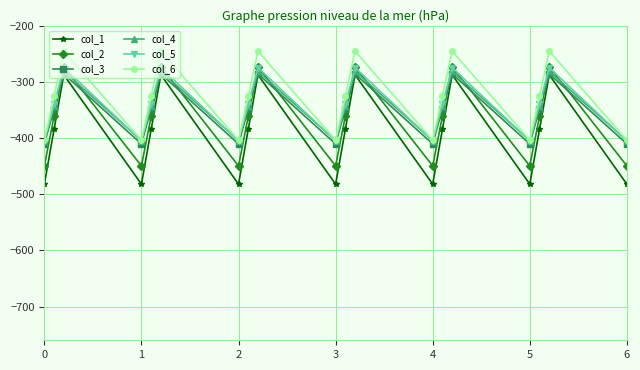

What is the minimum value for col_6?

-403.8